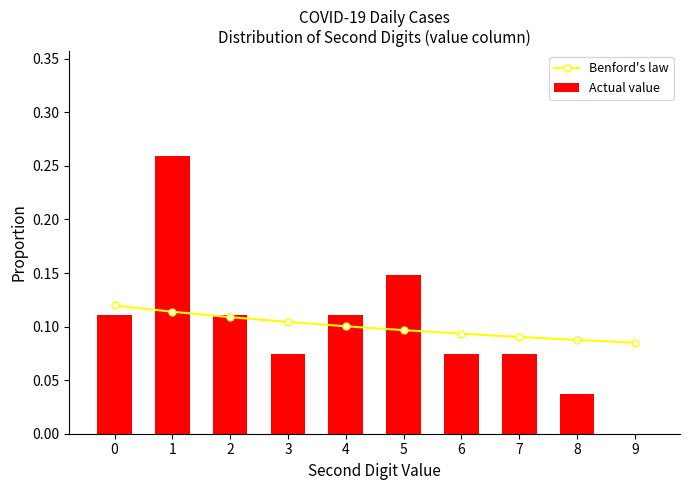

Reading left to right, what are all the values shown in this chart?

Benford's law: 0=0.1	1=0.1	2=0.1	3=0.1	4=0.1	5=0.1	6=0.1	7=0.1	8=0.1	9=0.1
Actual value: 0=0.1	1=0.3	2=0.1	3=0.1	4=0.1	5=0.1	6=0.1	7=0.1	8=0.0	9=0.0